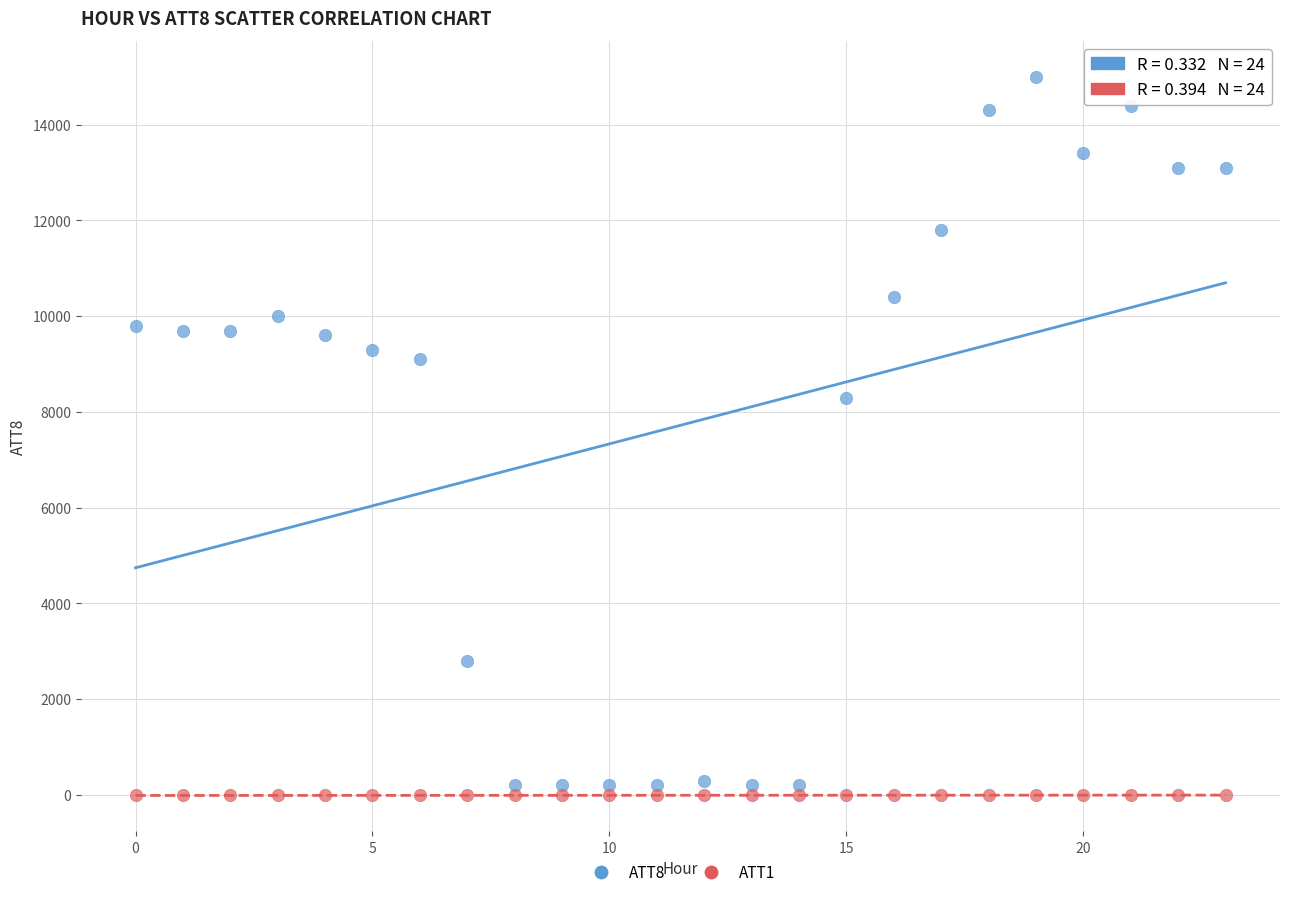

Across all data points, what is the range of Y values (max minus min)?

15010.0